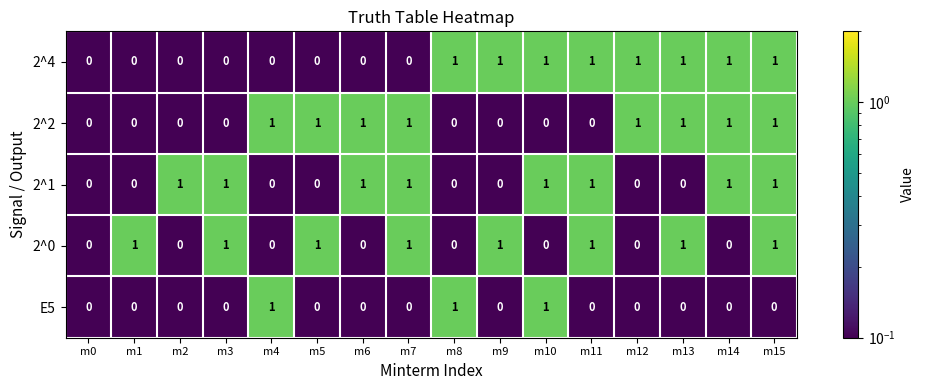

Is the value of E5 at m12 greater than the value of 2^2 at m4?

No